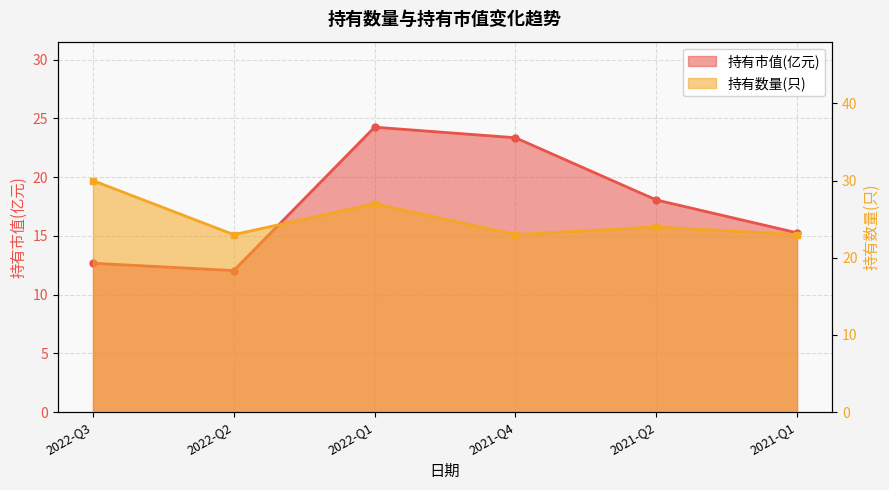

What is the total value across all series at 2022-Q3?

42.7